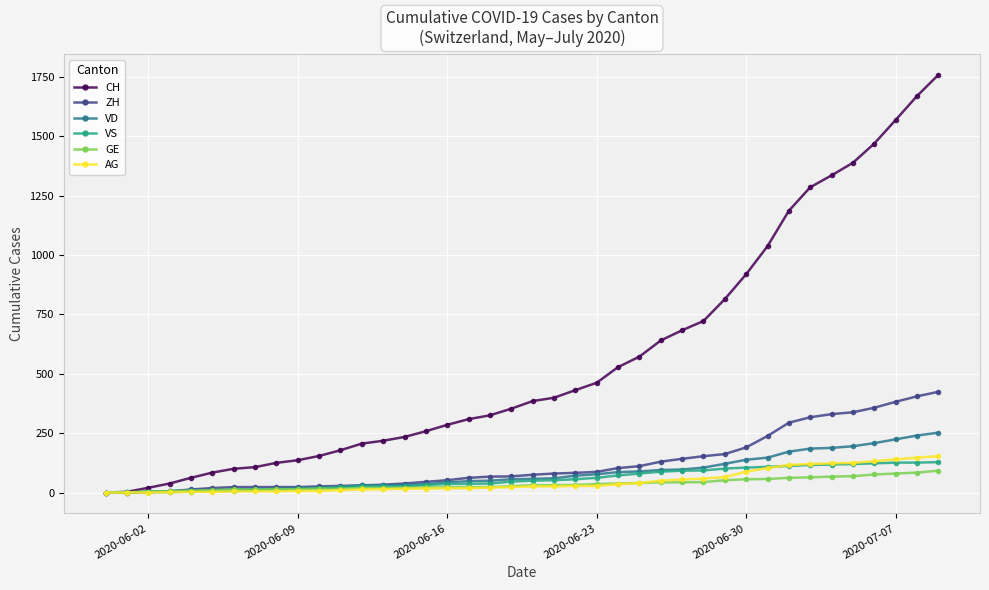

Which series has the largest total across all categories?

CH